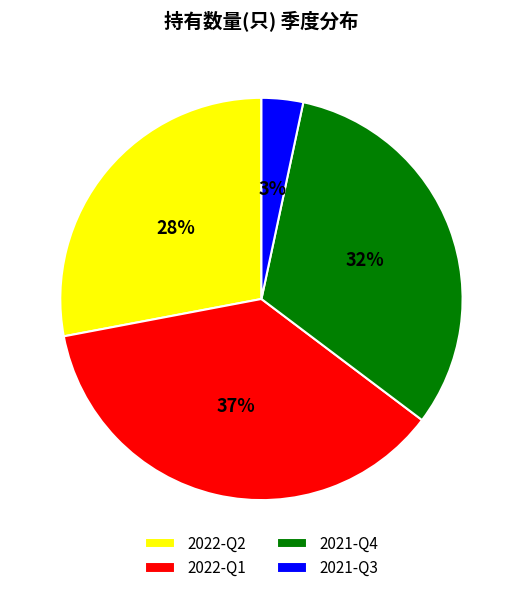

Is the sum of 2021-Q3 and 2022-Q1 greater than half?

No